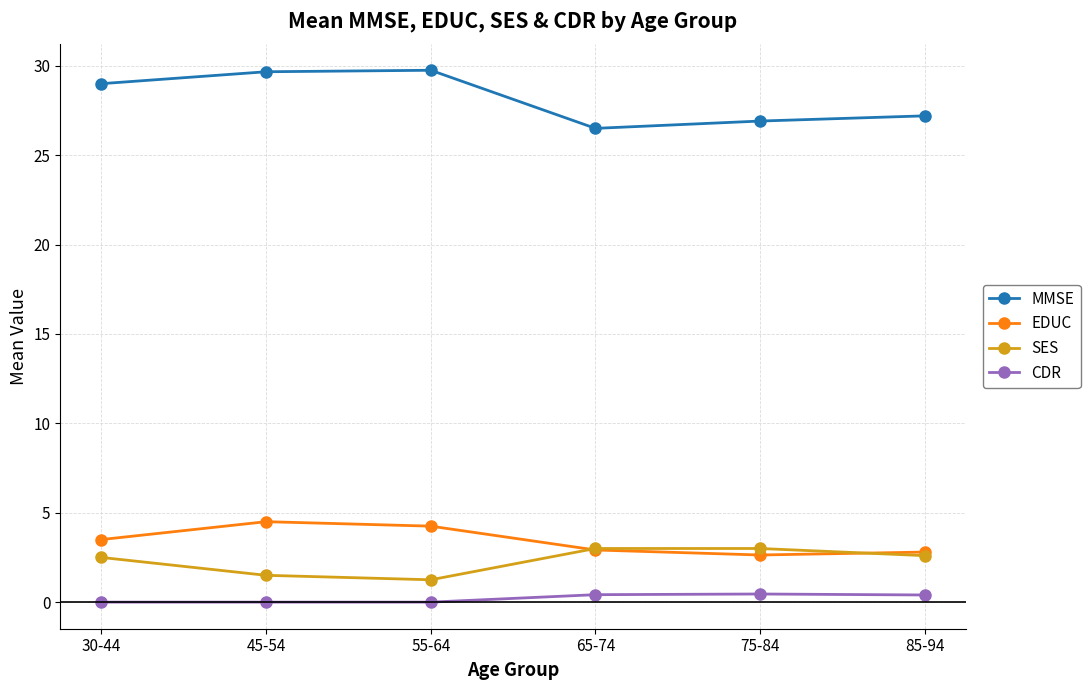

What is the label of the 1st point from the left?

30-44